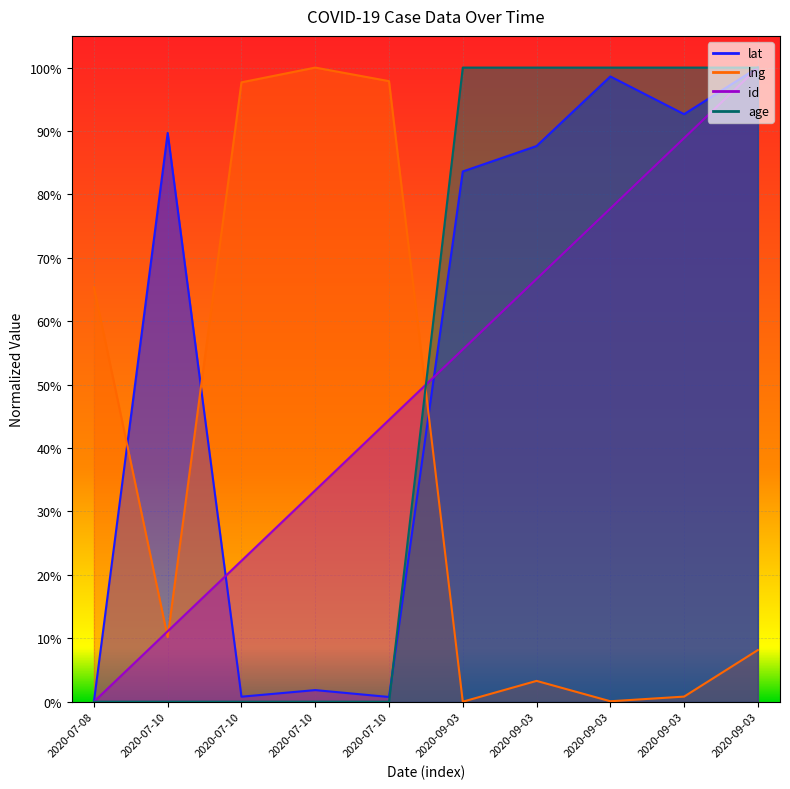

Which has a higher value, 2020-07-08 or 2020-07-10?

2020-07-10